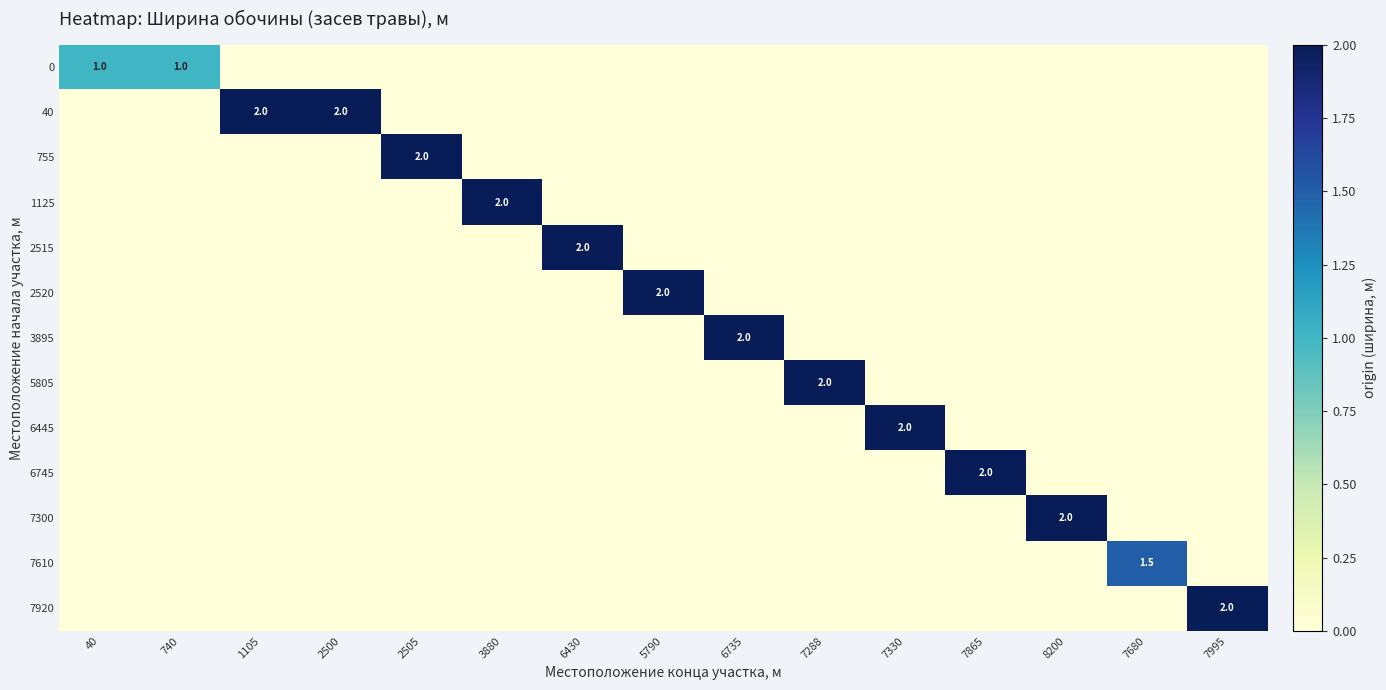

At which category is the sum across all series the highest?

1105